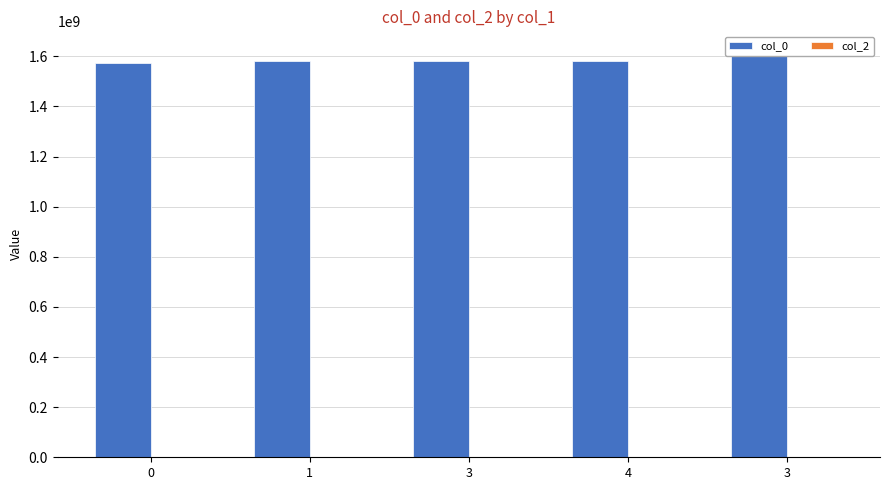

Is it true that col_0 equals 1618945454 at 3?

True